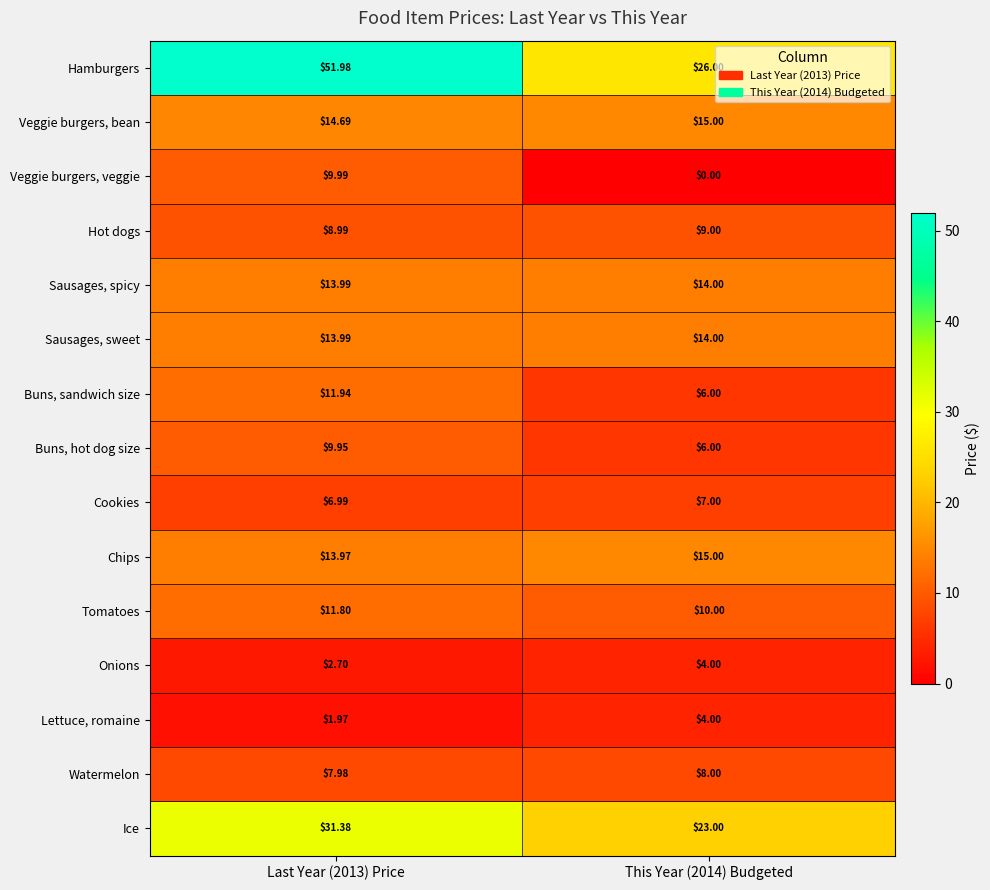

Between Last Year (2013) Price and This Year (2014) Budgeted, which series saw the biggest shift?

Hamburgers